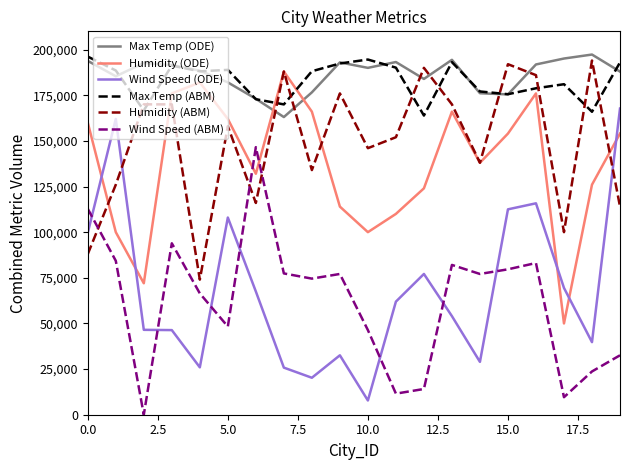

How many interior local peaks does the Wind Speed (ABM) series have?

5